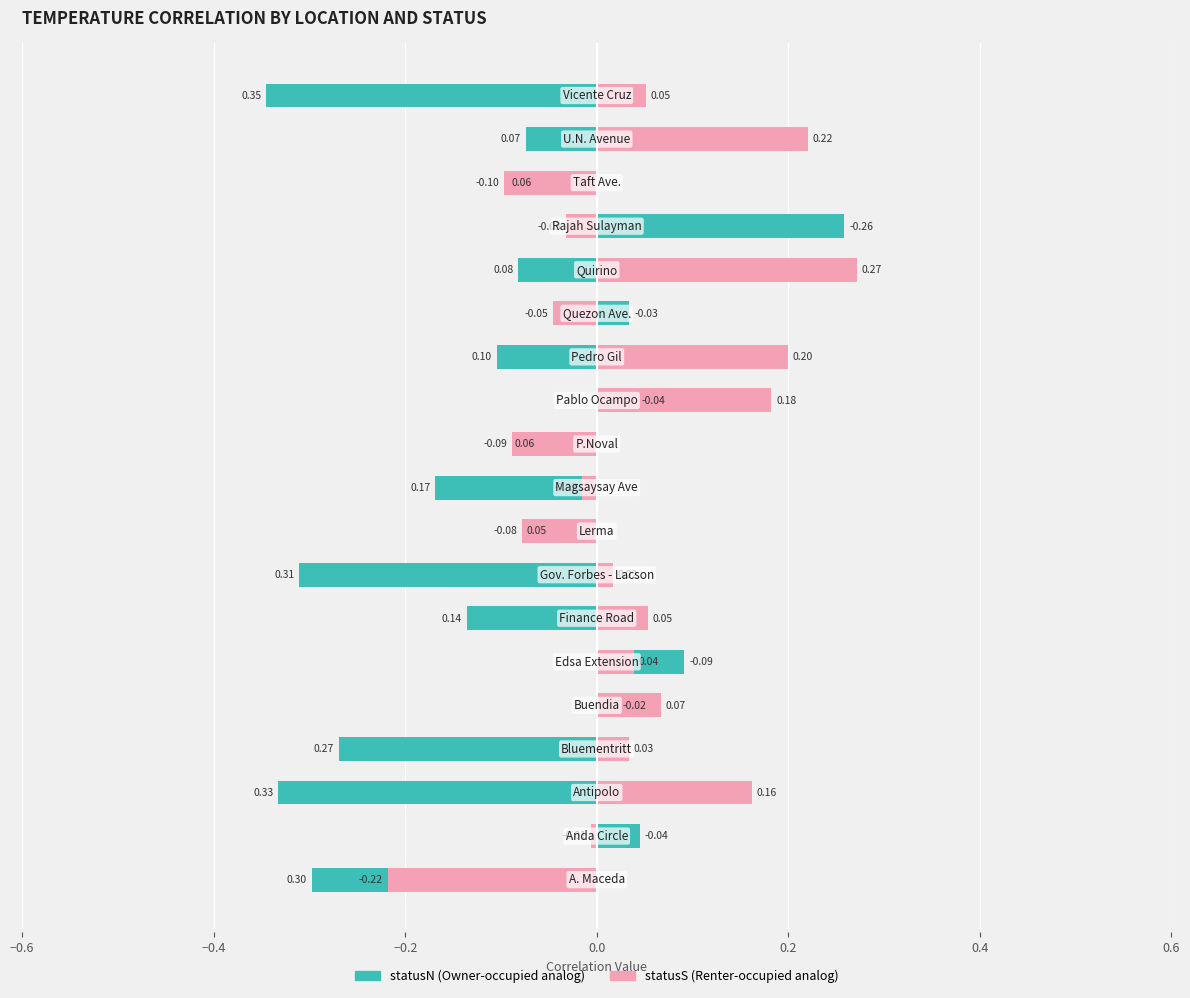

List the series in order of their peak value, highest first.

statusS, statusN